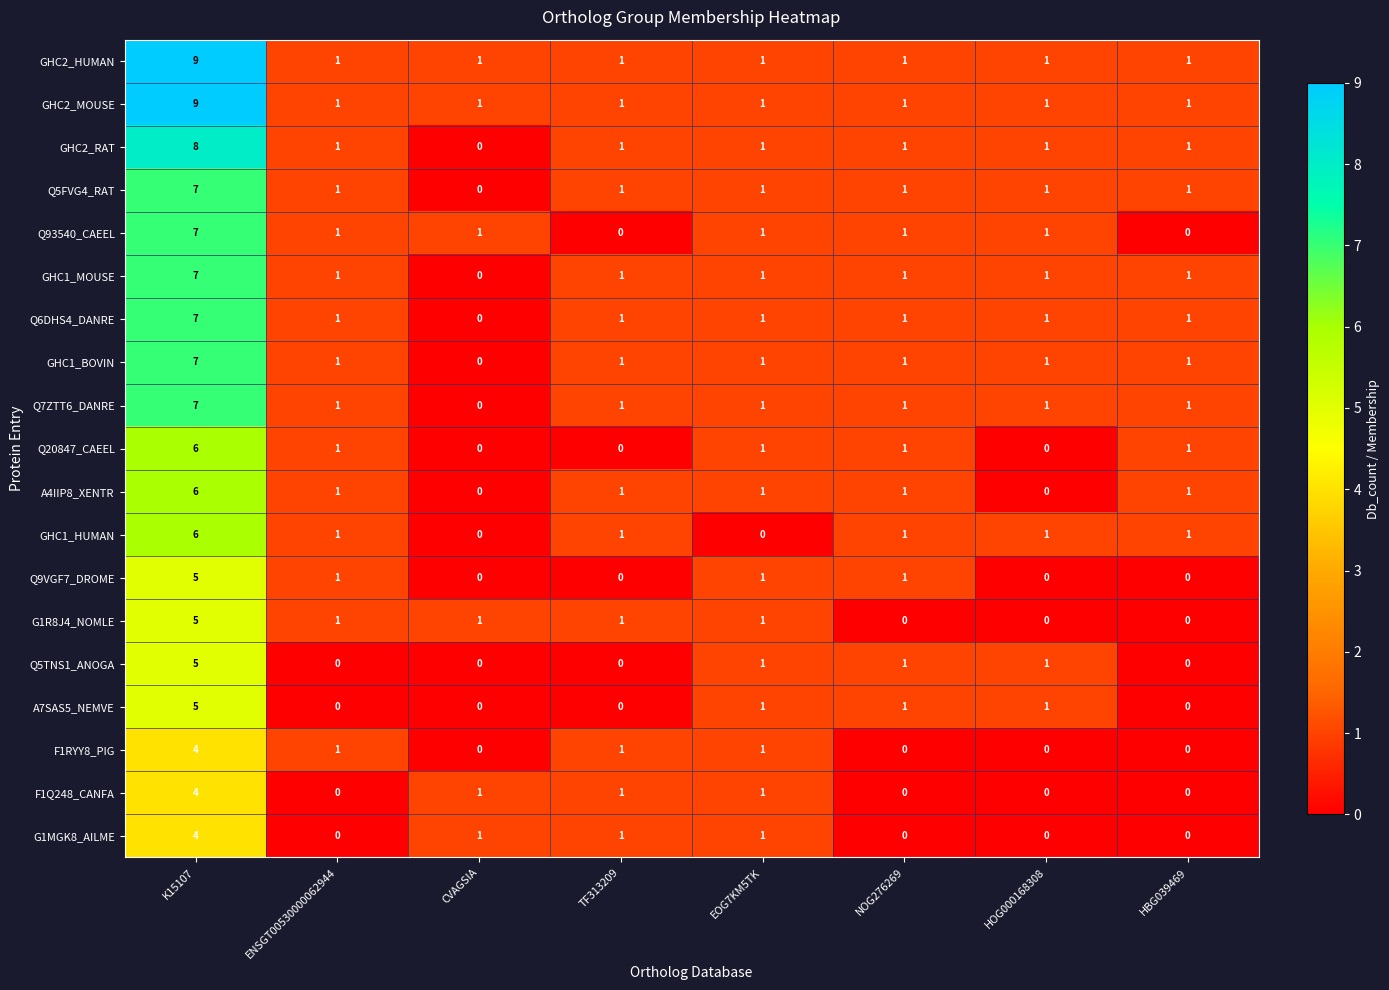

At which category is the sum across all series the highest?

K15107